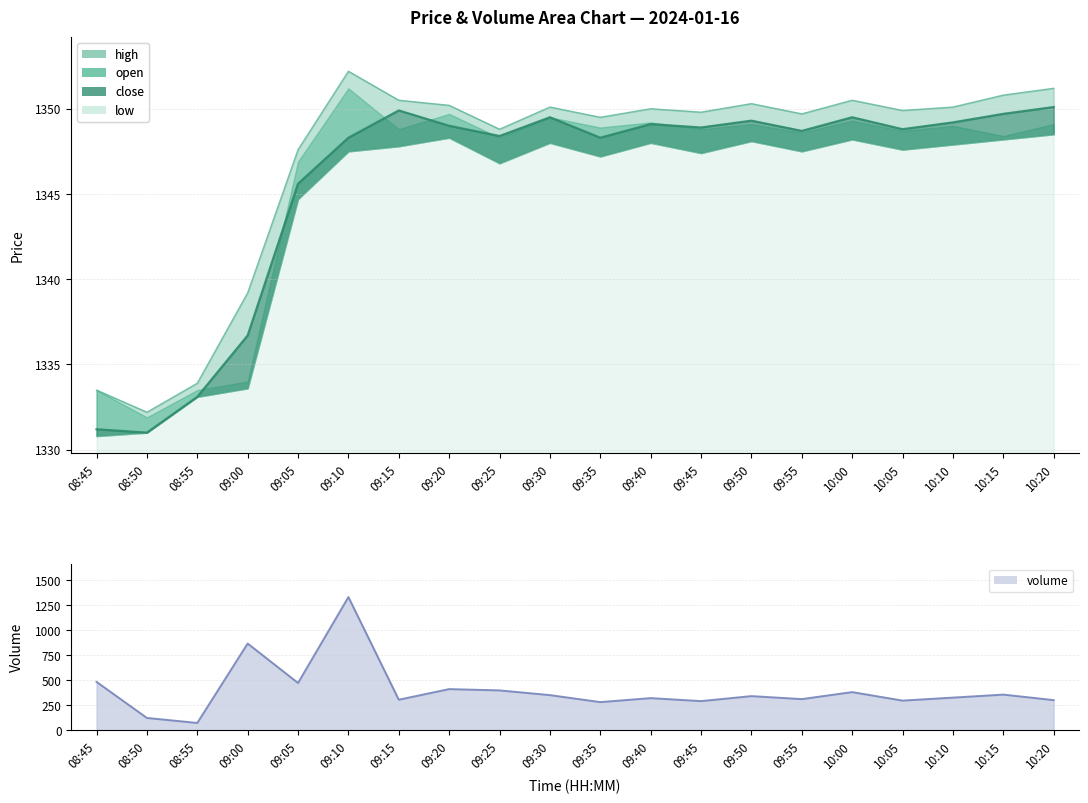

The volume series shows 550 at 10:00. True or false?

False